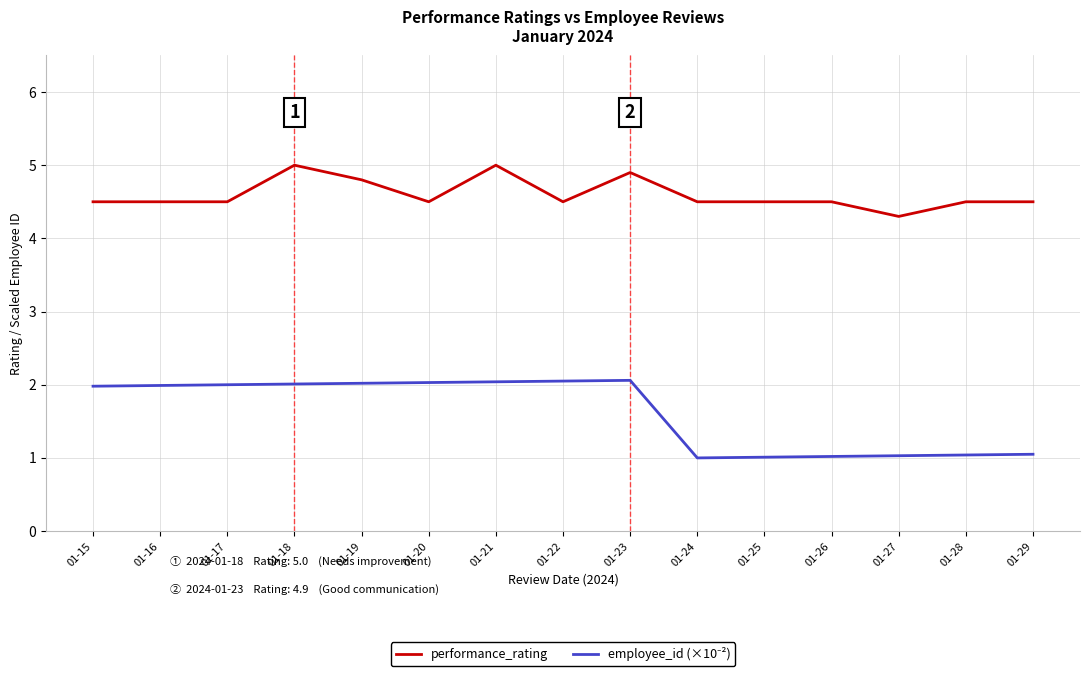

Does the chart have visible grid lines?

Yes